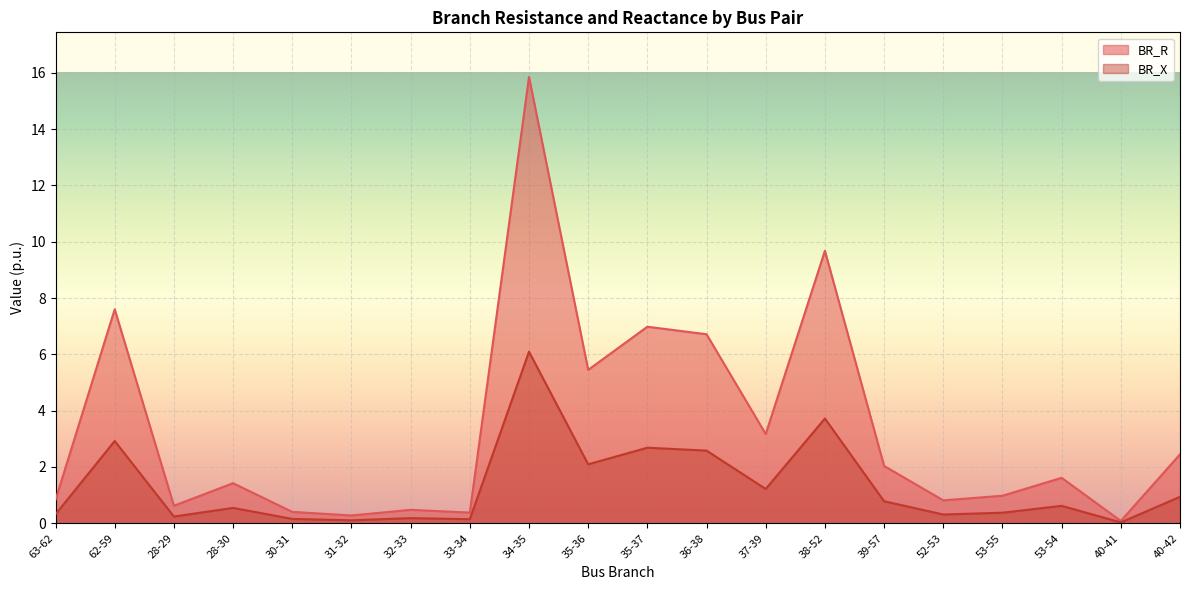

Which series has the largest total across all categories?

BR_R